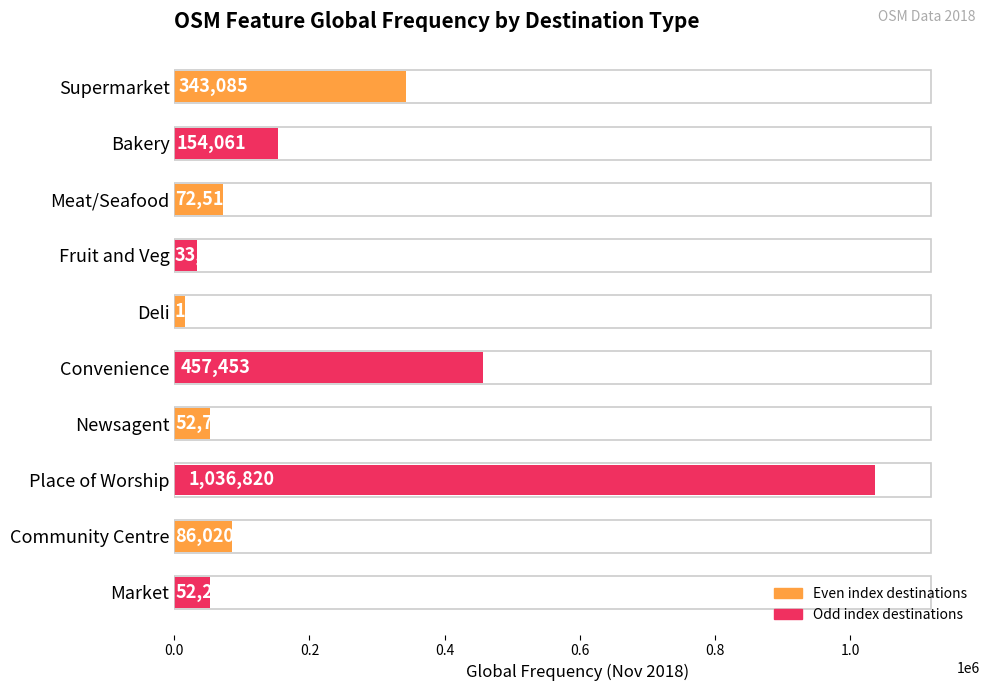

What is the difference between the maximum and second lowest values?

1003029